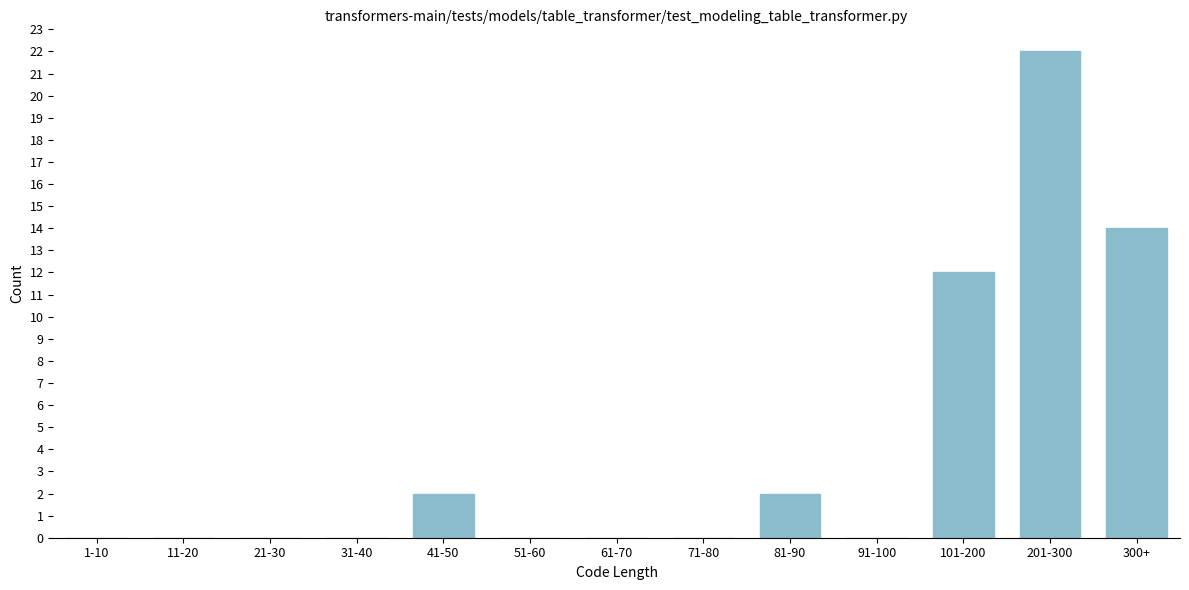

Reading left to right, transcribe all the data shown in this chart.

1-10=0	11-20=0	21-30=0	31-40=0	41-50=2	51-60=0	61-70=0	71-80=0	81-90=2	91-100=0	101-200=12	201-300=22	300+=14